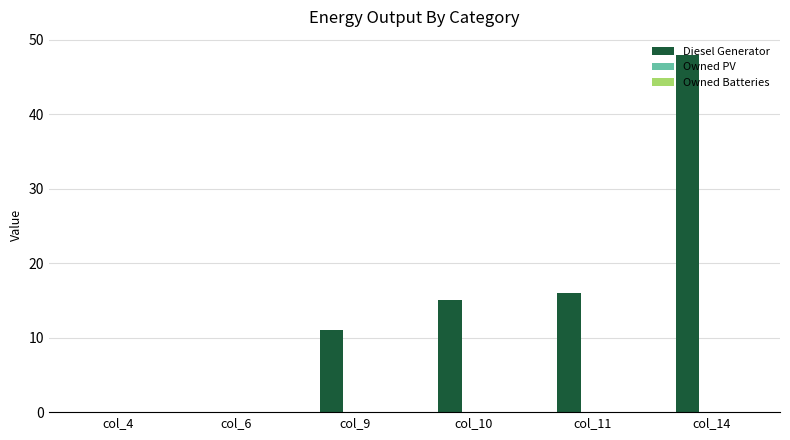

Which label corresponds to the largest value in the chart?

col_14